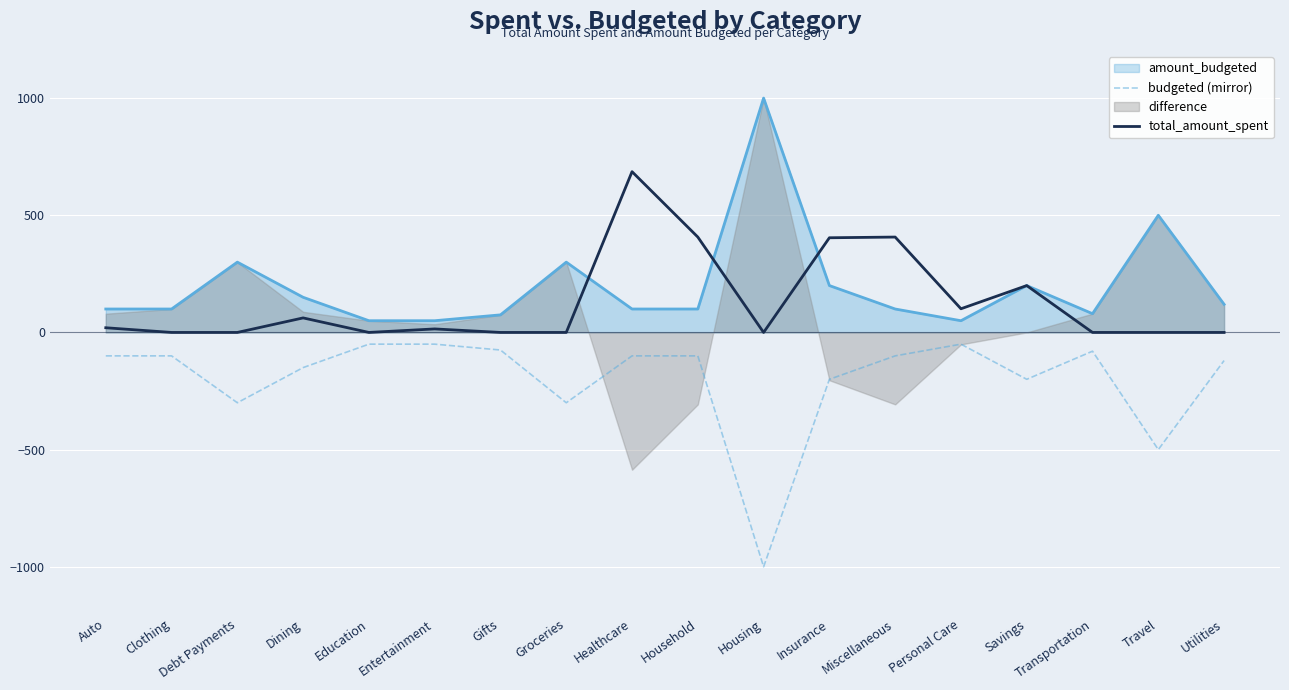

What is the spread (max minus min) of values at Entertainment?

65